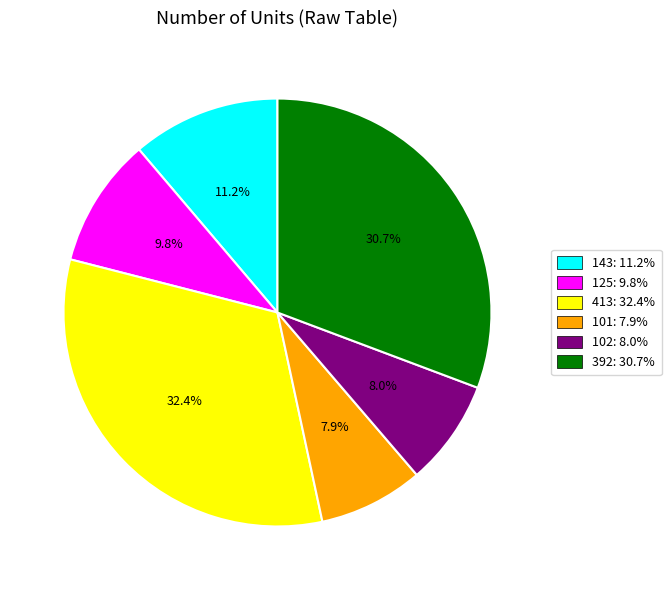

What is the total percentage of 102 and 392?

38.7%